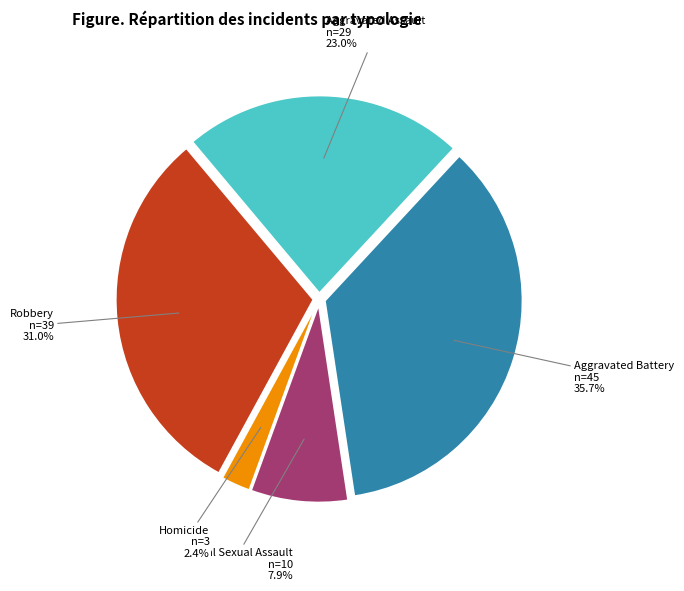

Is there a majority slice in this chart?

No